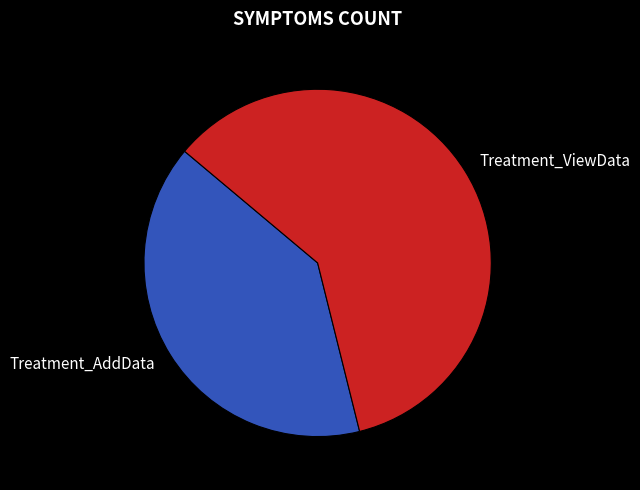

Is it true that Treatment_AddData is 29% of the pie?

False